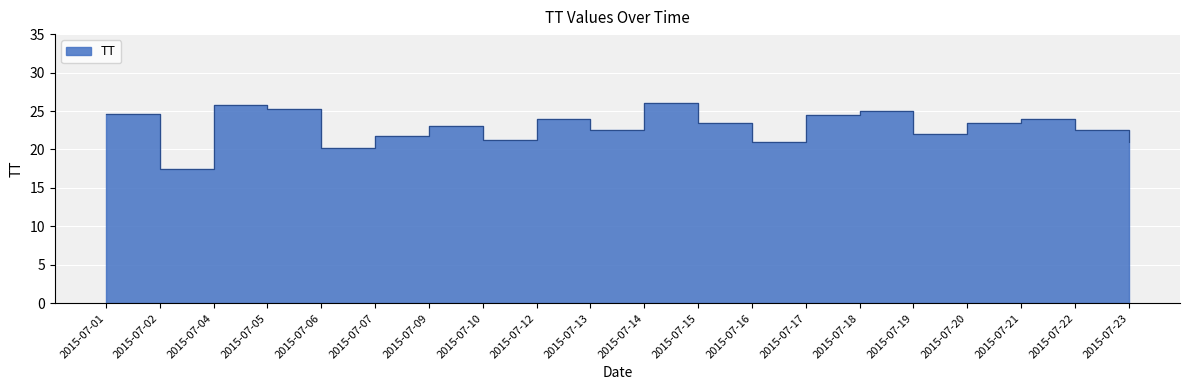

The value at 2015-07-09 is 8.3. True or false?

False